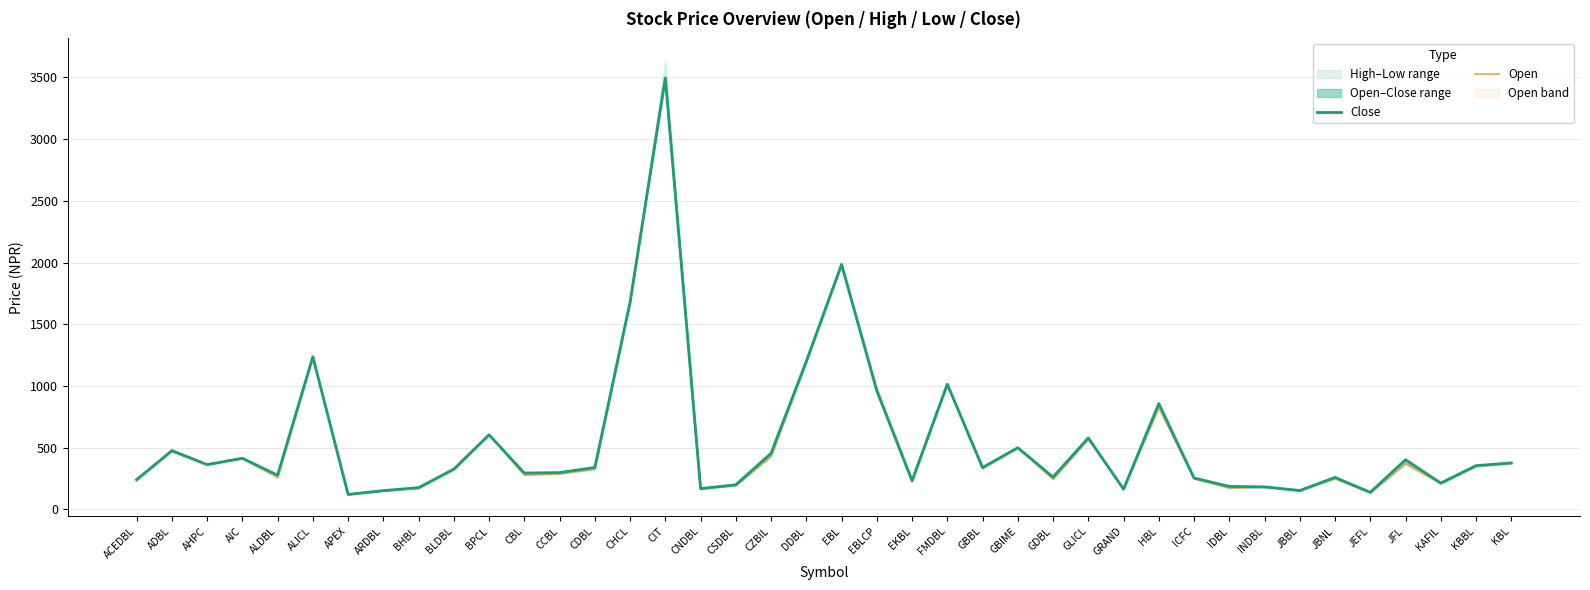

Count the number of data series in this chart.

2